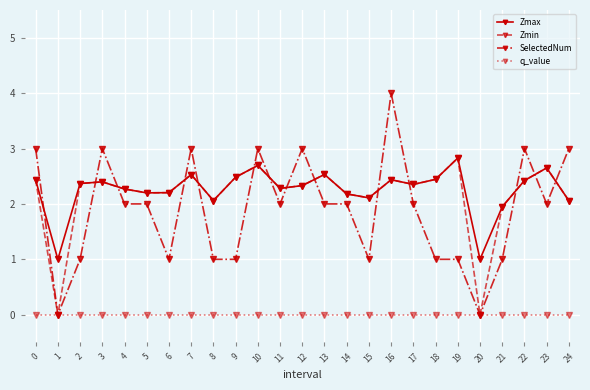

What is the value of the Zmin point at the 16th from the left?

2.1